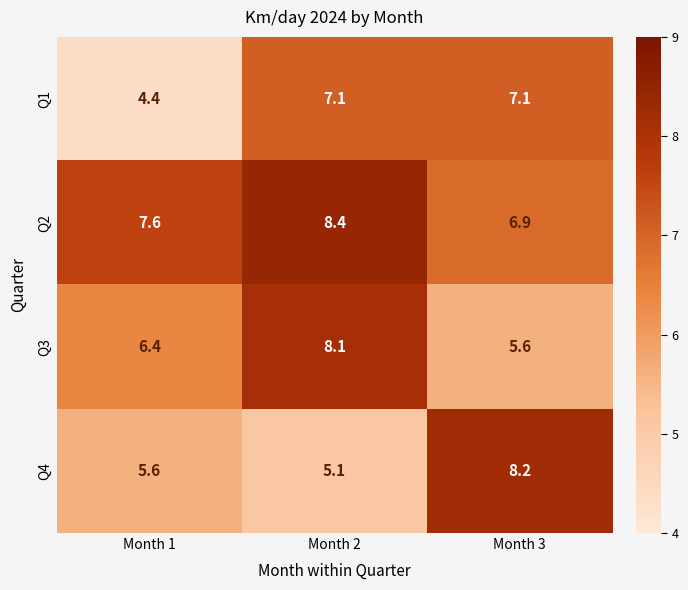

At which label does Q3 first exceed 6?

Month 1